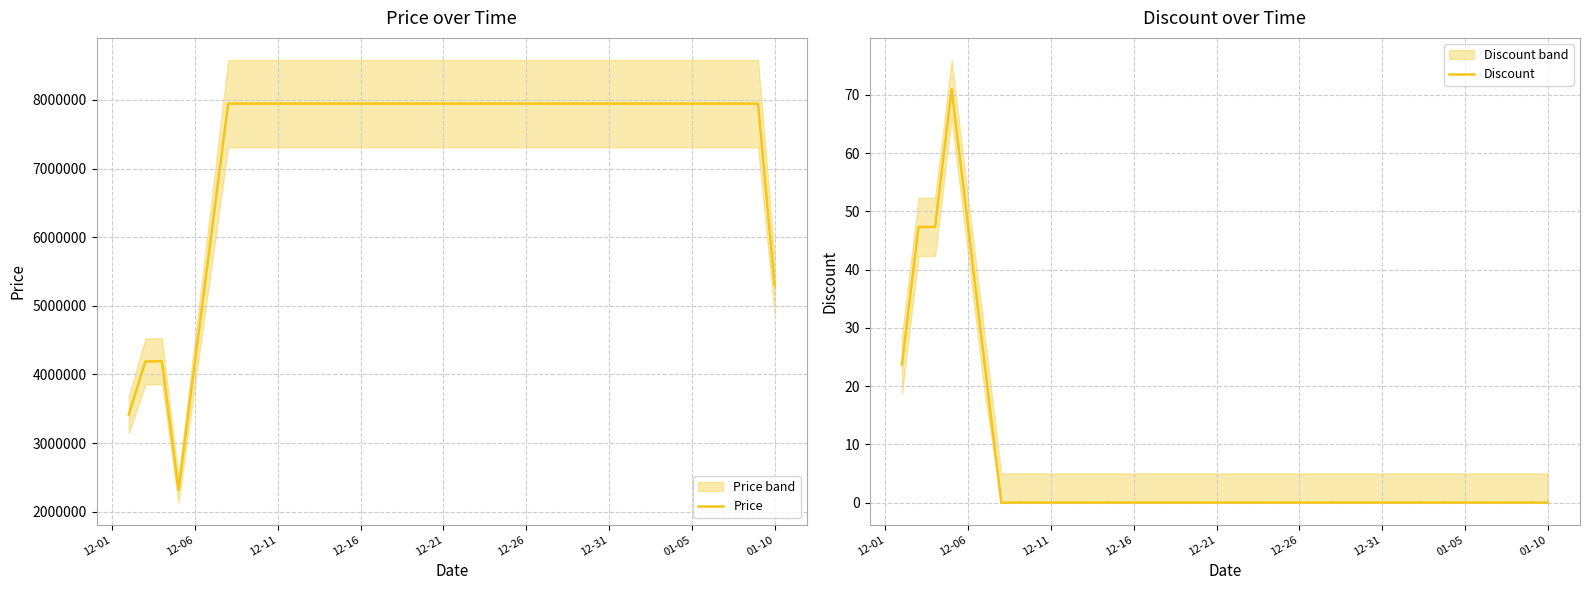

What is the highest value of the Price series?

7947000.0